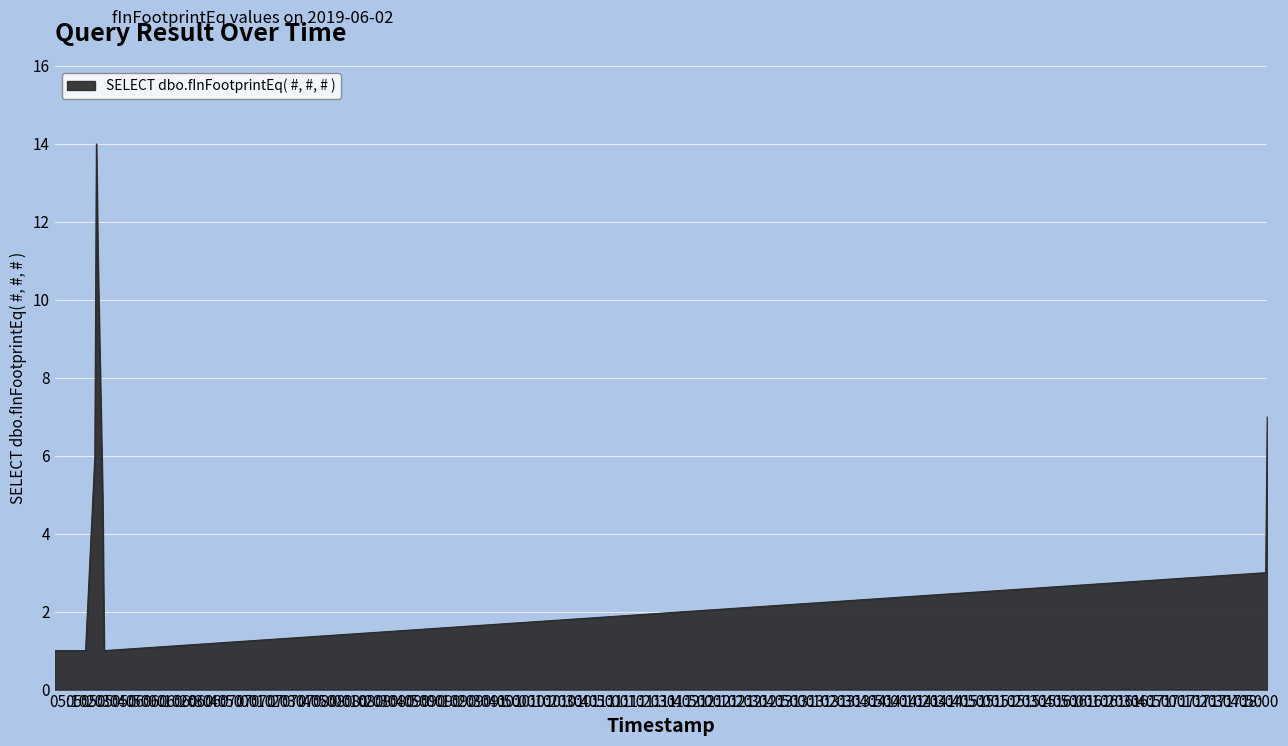

What is the greatest value displayed?

14